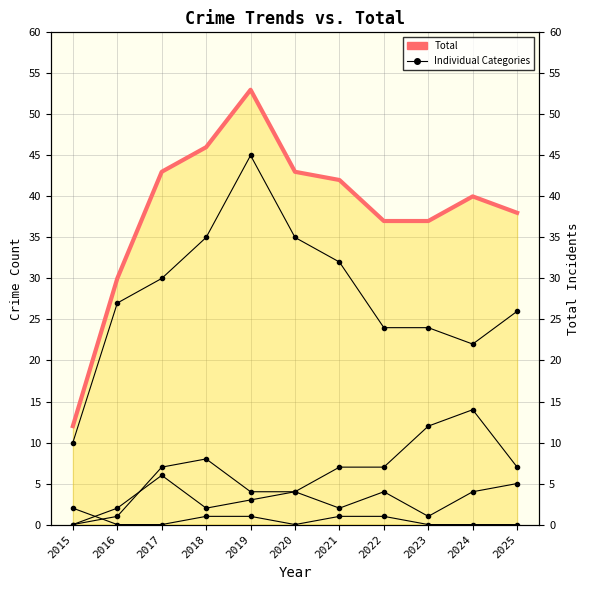

What is the total value across all series at 2018?

92